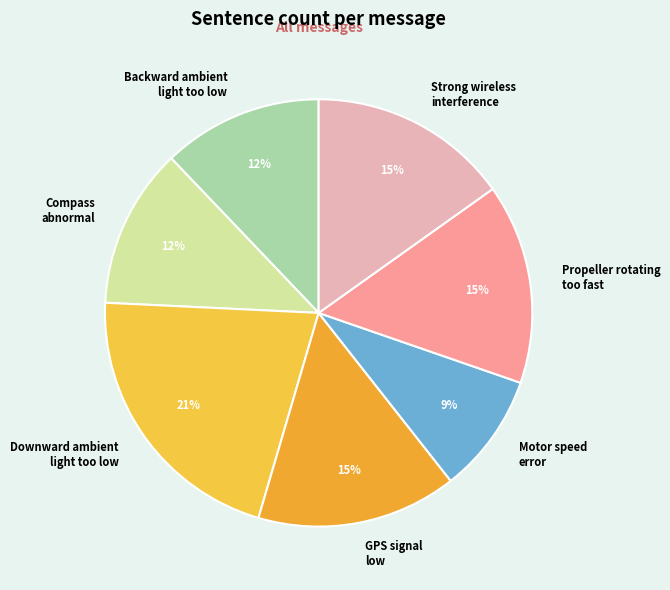

Which has a higher value, Motor speed error or Downward ambient light too low?

Downward ambient light too low